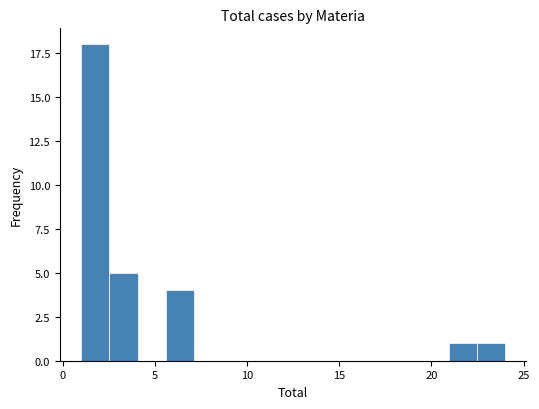

Around what value on the x-axis is the tallest bar? Give the approximate position of its centre, as read against the axis.

2.0